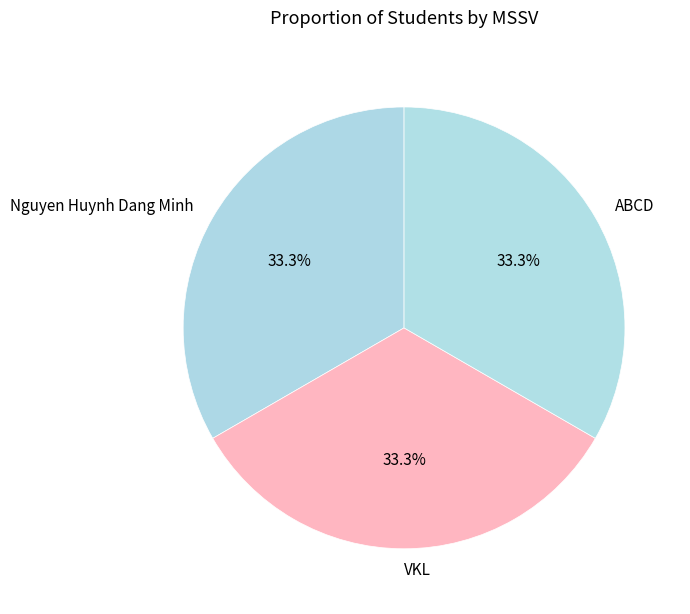

Is it true that ABCD is 33% of the pie?

True